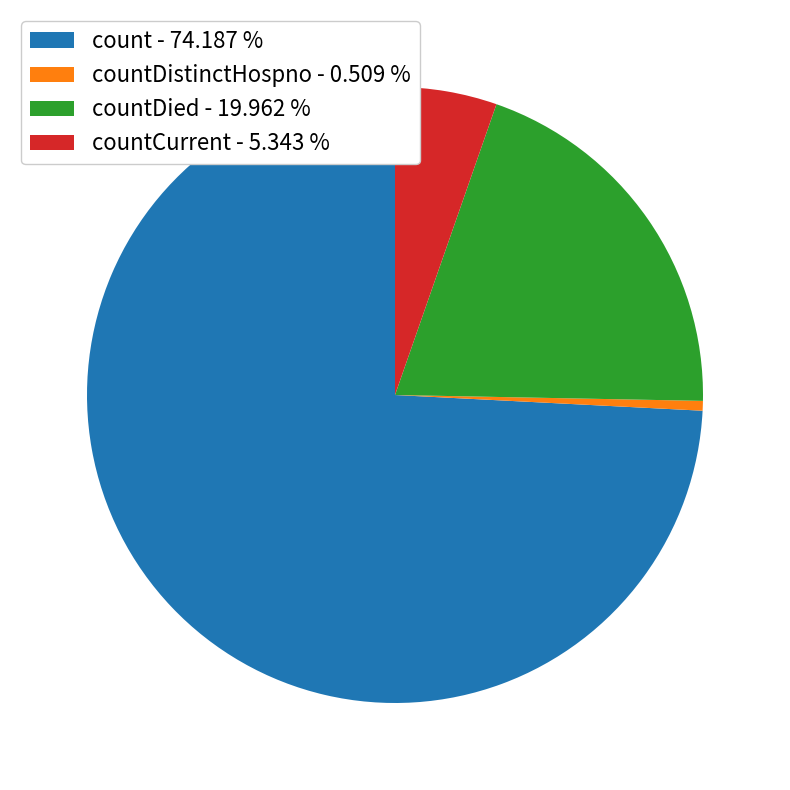

Do countCurrent - 5.343 % and countDied - 19.962 % together represent more than half of the pie?

No